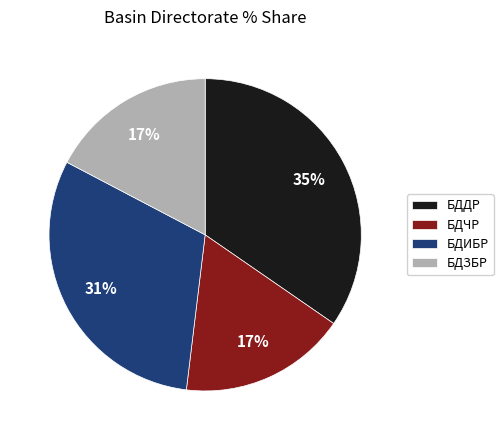

Is there a majority slice in this chart?

No